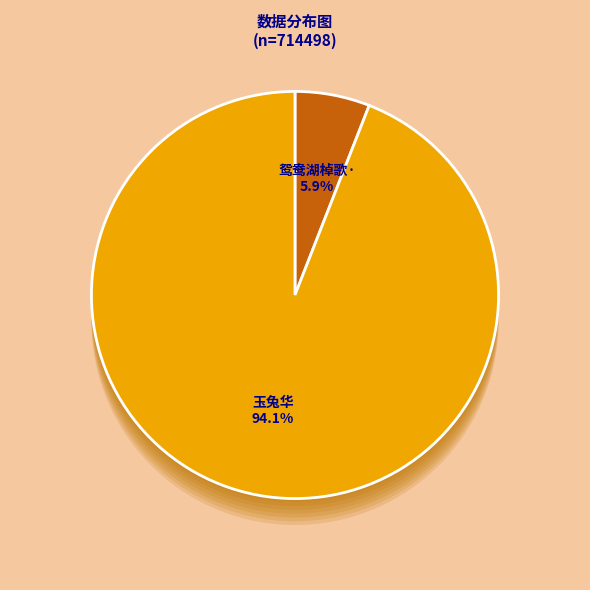

To the nearest percent, what percentage of the pie is 玉兔华?

94%